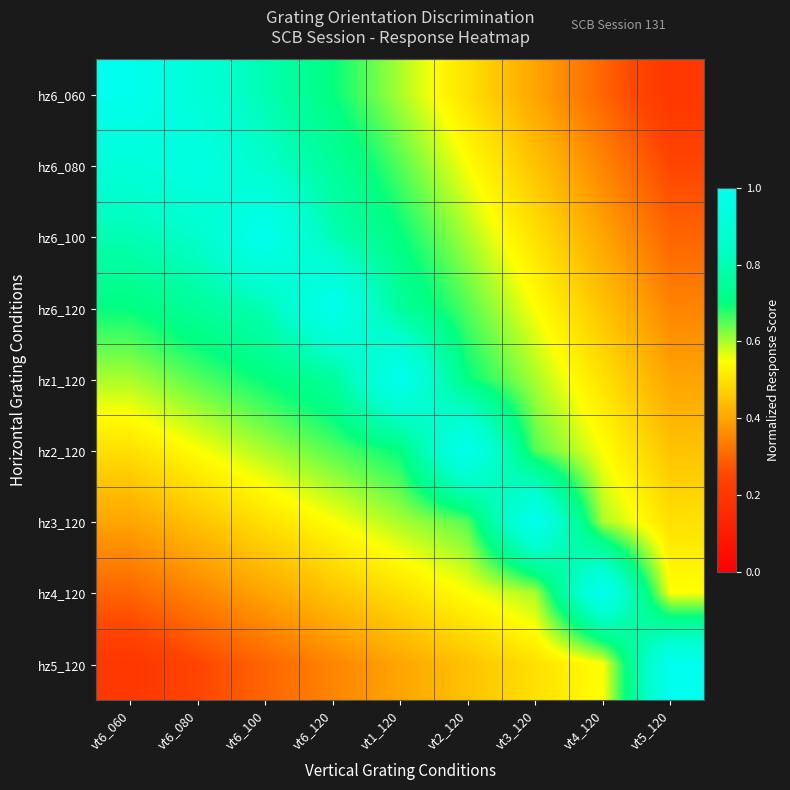

What is the greatest value displayed?

1.0